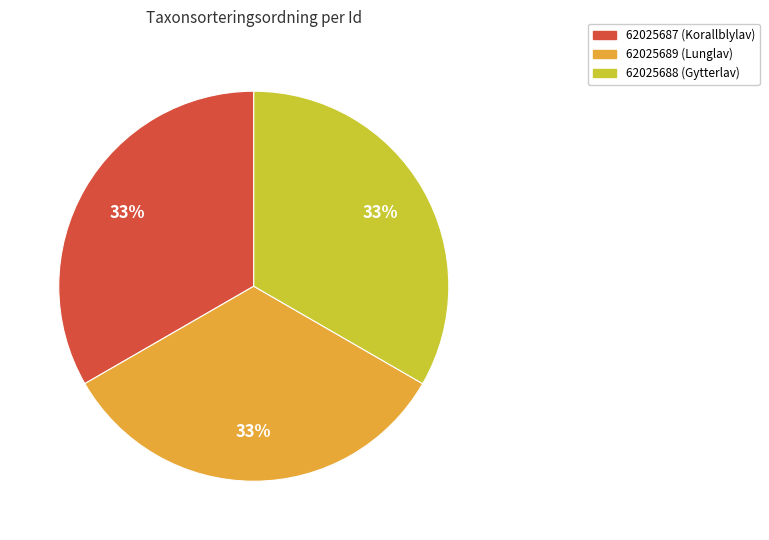

What is the ratio of the value at 62025687 to the value at 62025689?

1.0